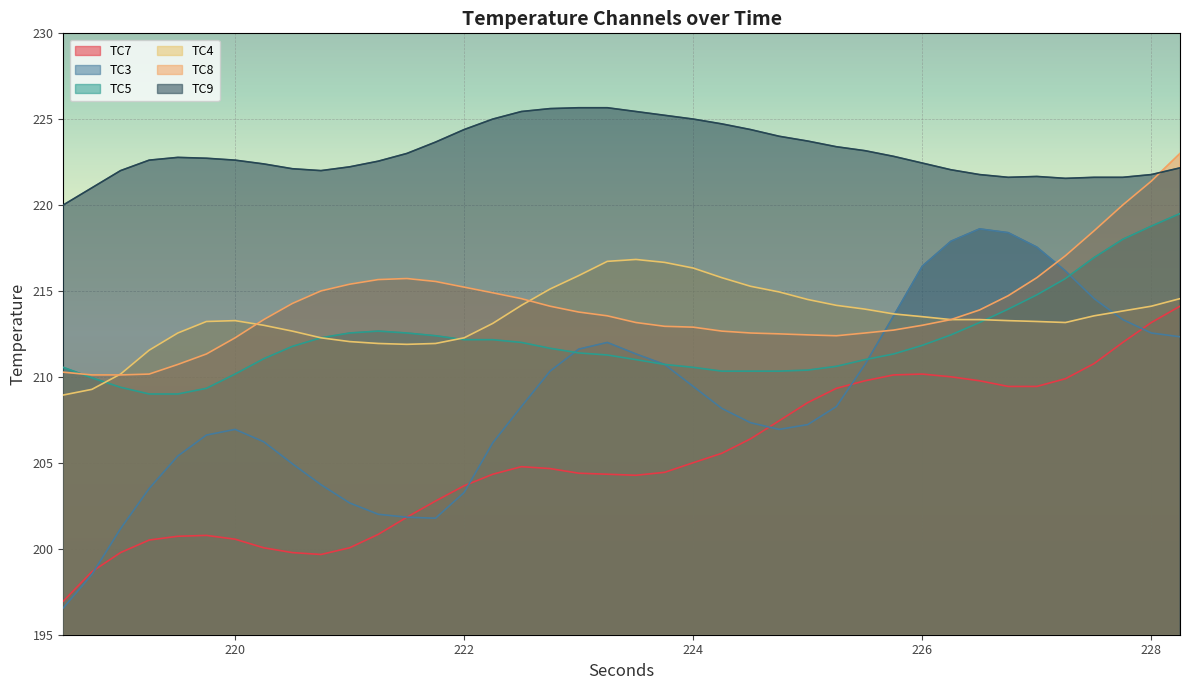

Which series has the largest total across all categories?

TC9